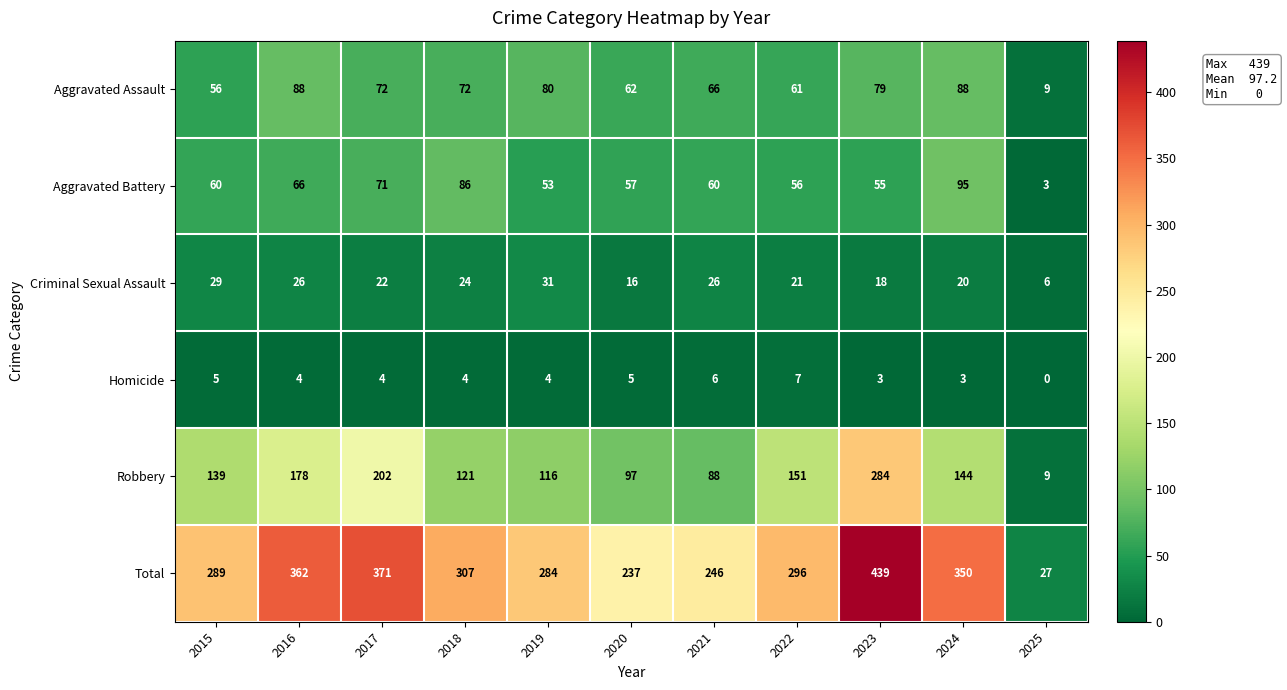

Rank the series at 2023 from lowest to highest value.

Homicide, Criminal Sexual Assault, Aggravated Battery, Aggravated Assault, Robbery, Total